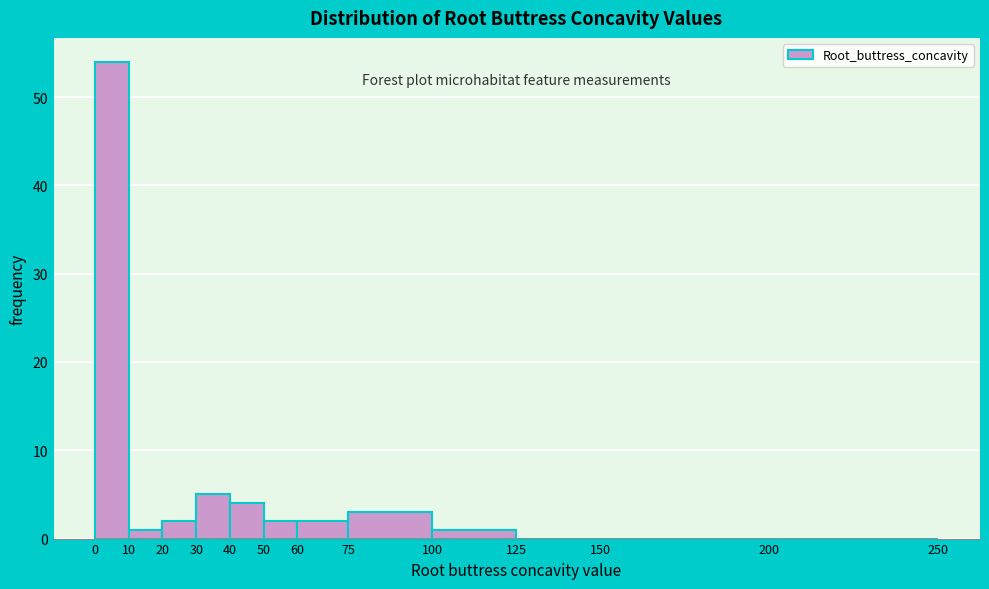

Reading left to right, list every bar in this chart as the range it spans on the x-axis followed by its height. The values are not printed on the chart, so give them approximately, as read against the axis.

0 to 10: 54
10 to 20: 1
20 to 30: 2
30 to 40: 5
40 to 50: 4
50 to 60: 2
60 to 75: 2
75 to 100: 3
100 to 125: 1
125 to 150: 0
150 to 200: 0
200 to 250: 0